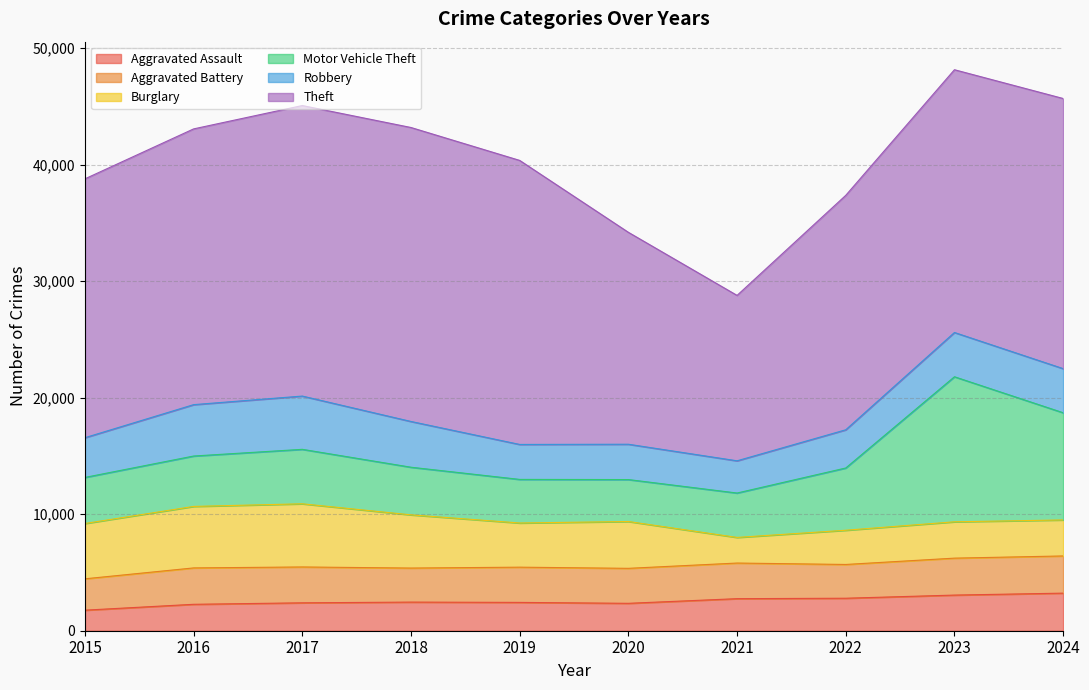

Where is the first local maximum for Aggravated Battery?

2016